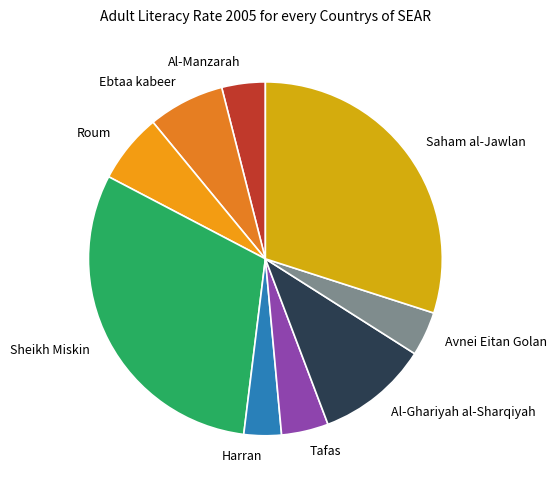

Is there a majority slice in this chart?

No